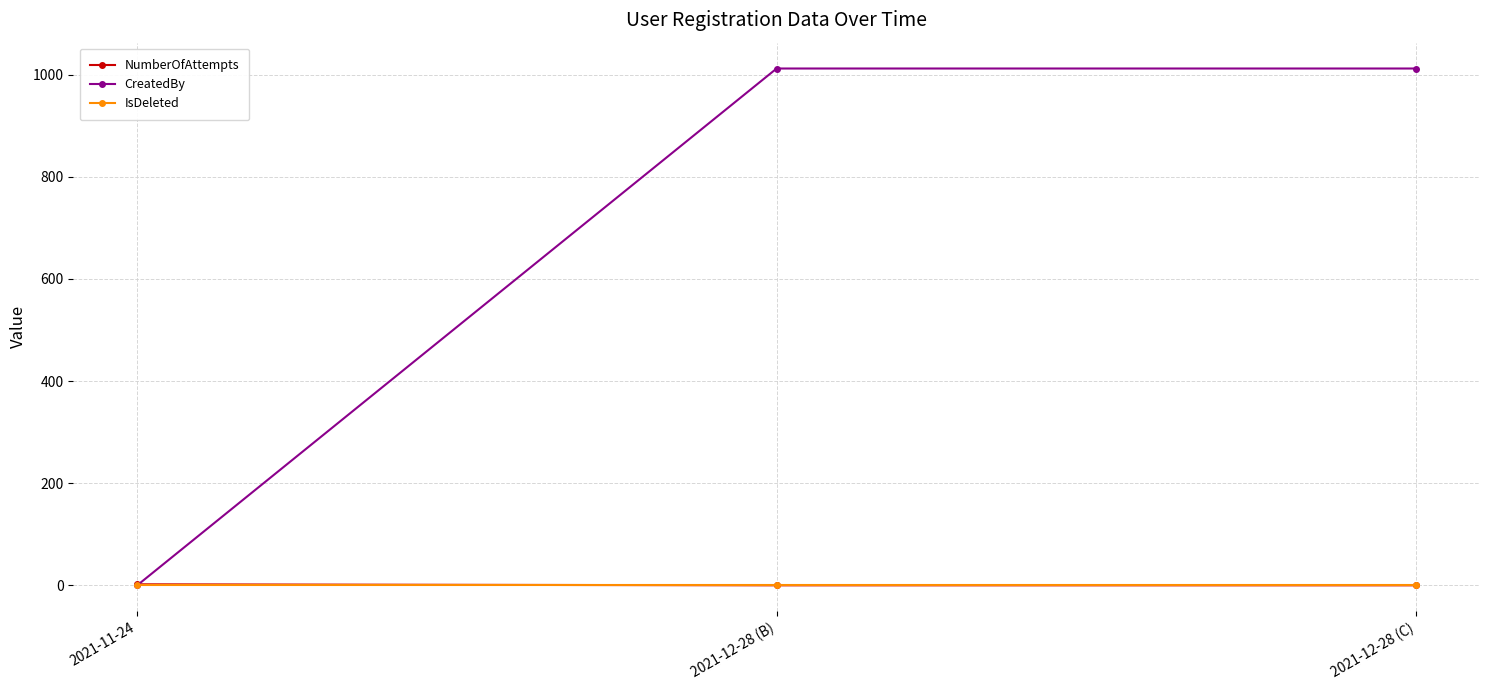

The IsDeleted series shows 0 at 2021-12-28 (C). True or false?

True